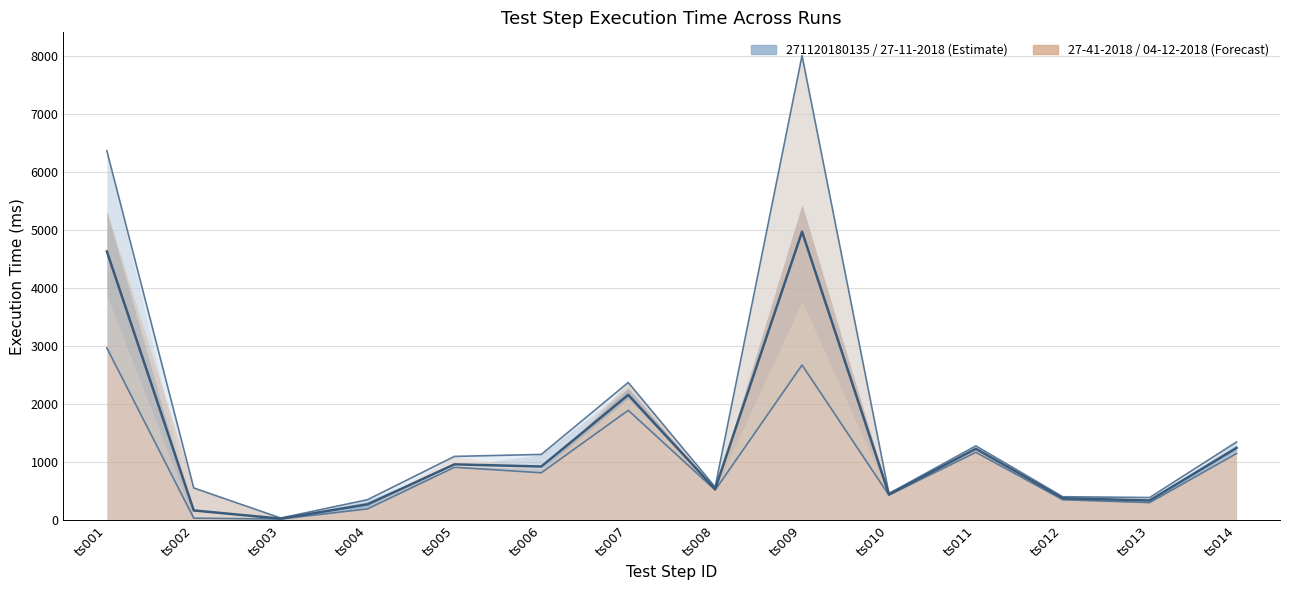

True or false: 04-12-2018 and 271120180135 cross at least once.

False